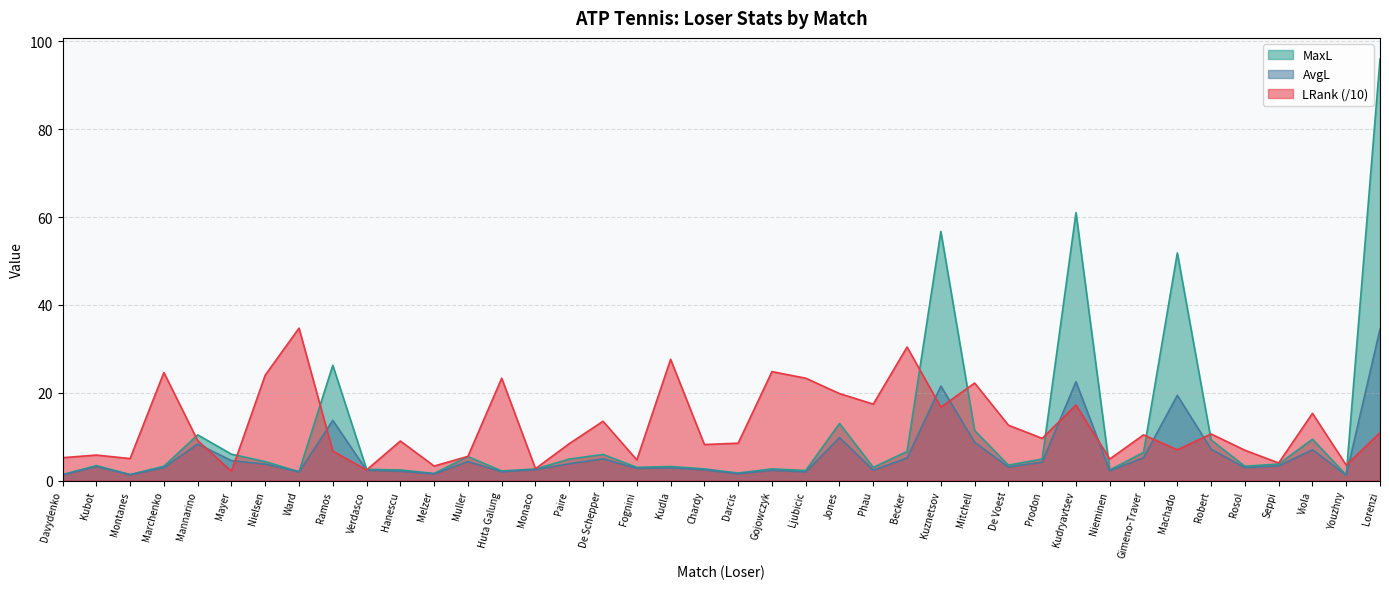

What is the value of the MaxL point at the 39th from the left?

1.2